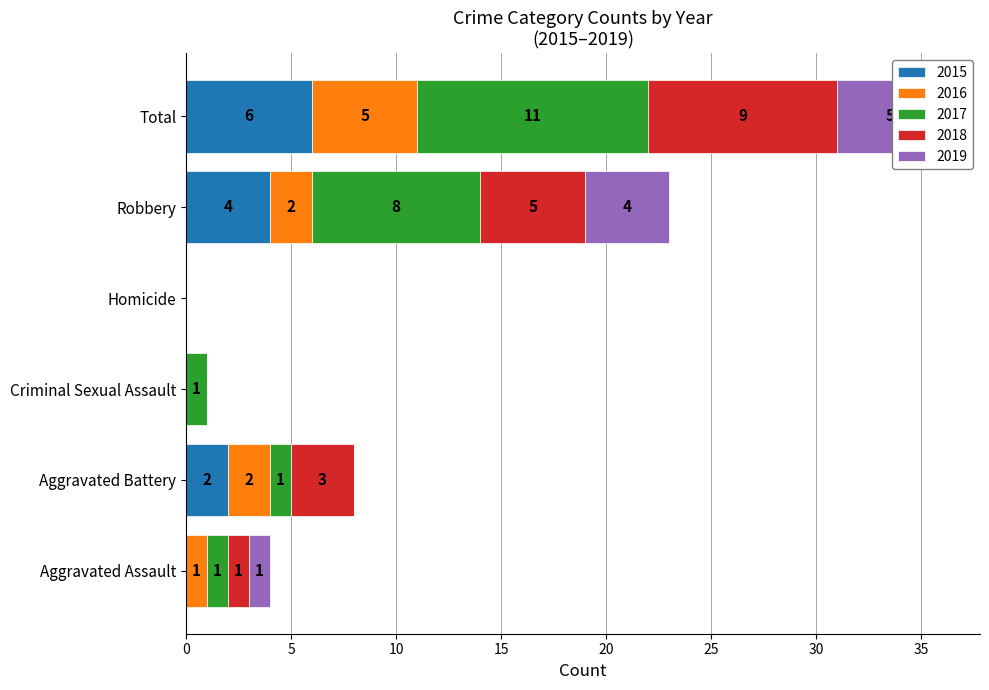

Count the 2019 values in the range 0 to 4.

5